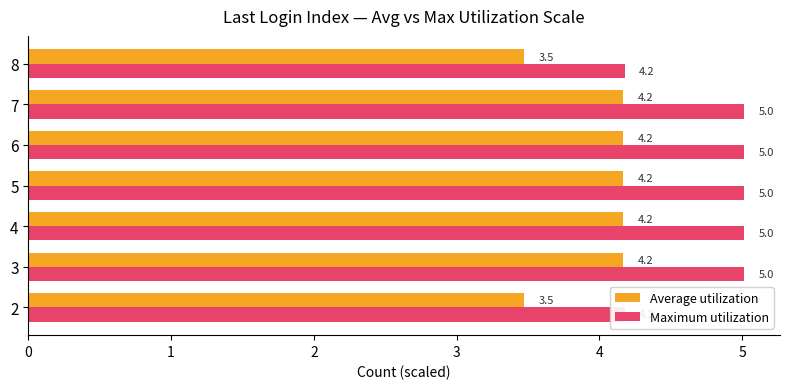

The Average utilization series shows 4.2 at 7. True or false?

True